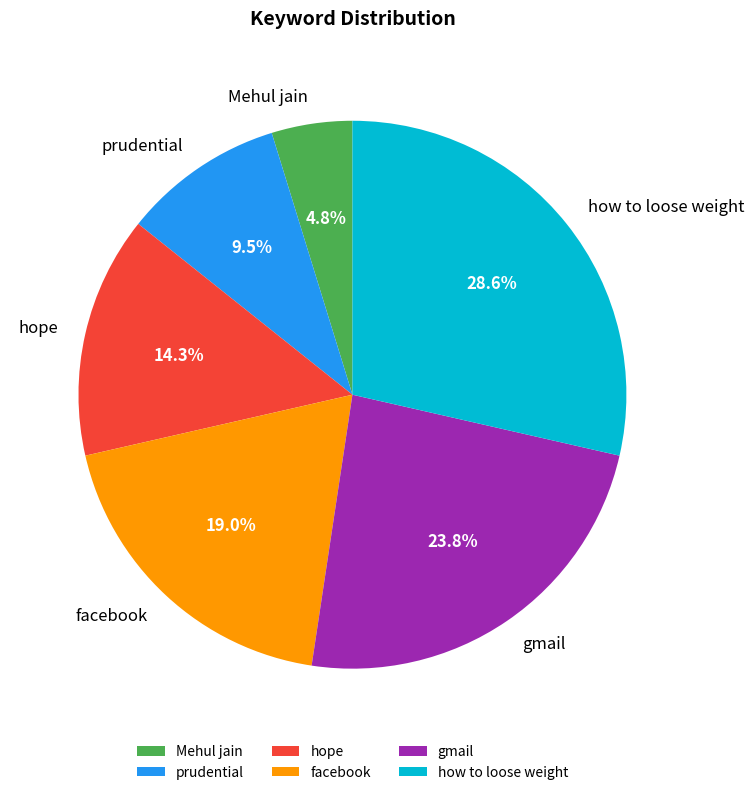

How much of the chart is everything except gmail?

76.2%